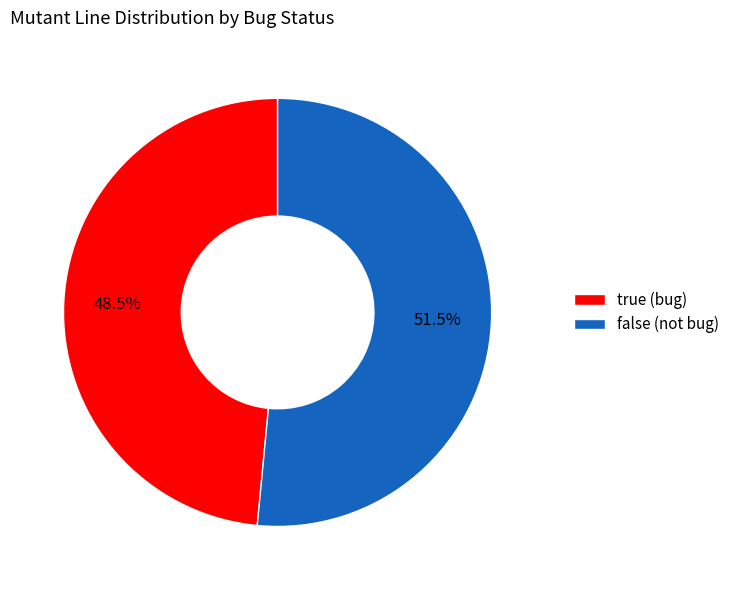

Which category has the smallest portion of the pie?

true